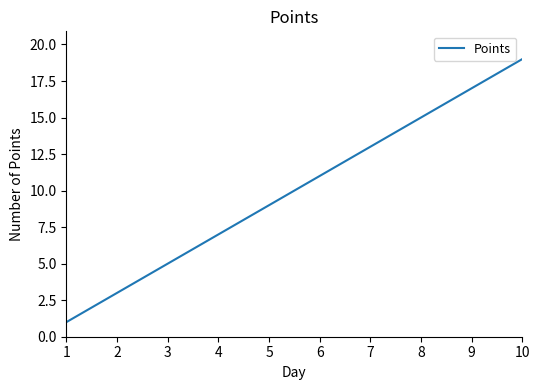

The chart shows a value of 7 at 4. True or false?

True